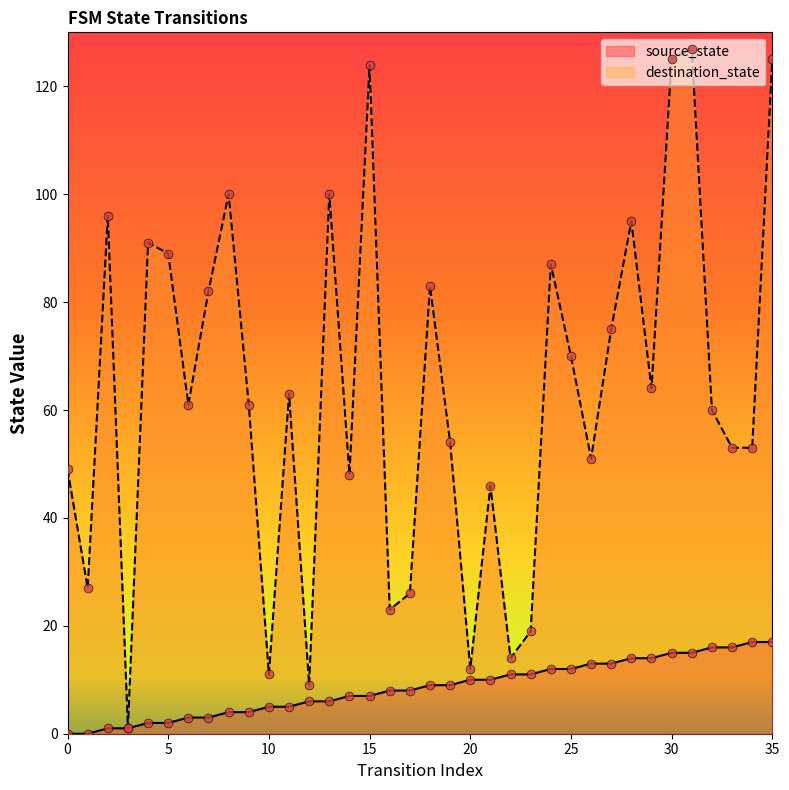

At which category is the sum across all series the highest?

31